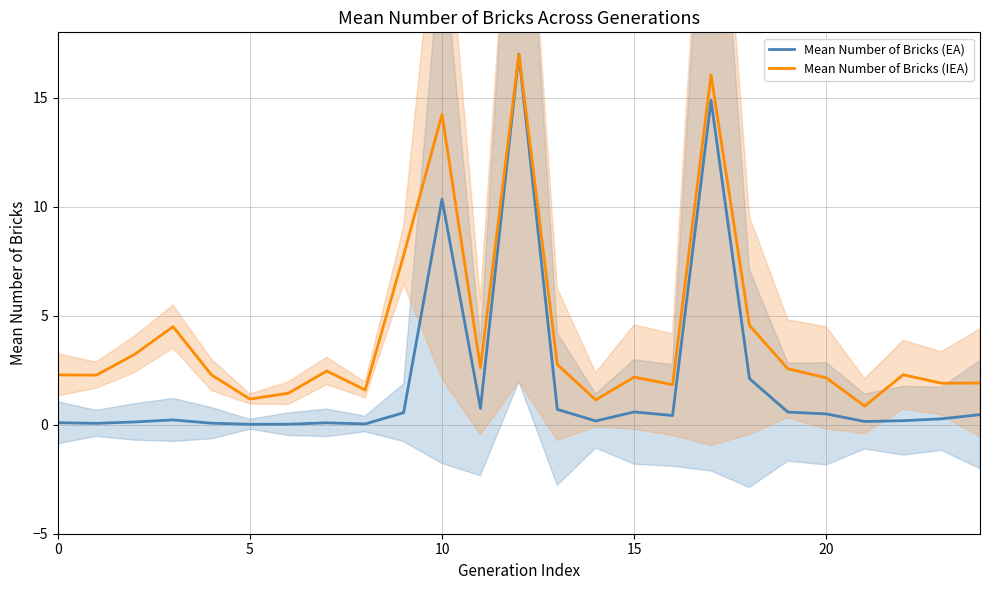

True or false: Mean Number of Bricks (IEA) and Mean Number of Bricks (EA) intersect in this chart.

False